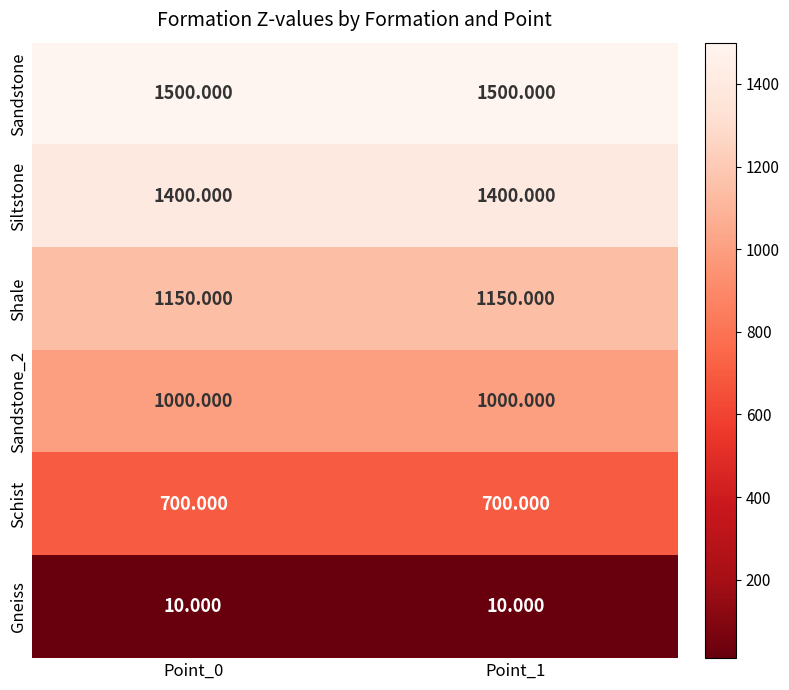

List the series in order of their peak value, lowest first.

Gneiss, Schist, Sandstone_2, Shale, Siltstone, Sandstone